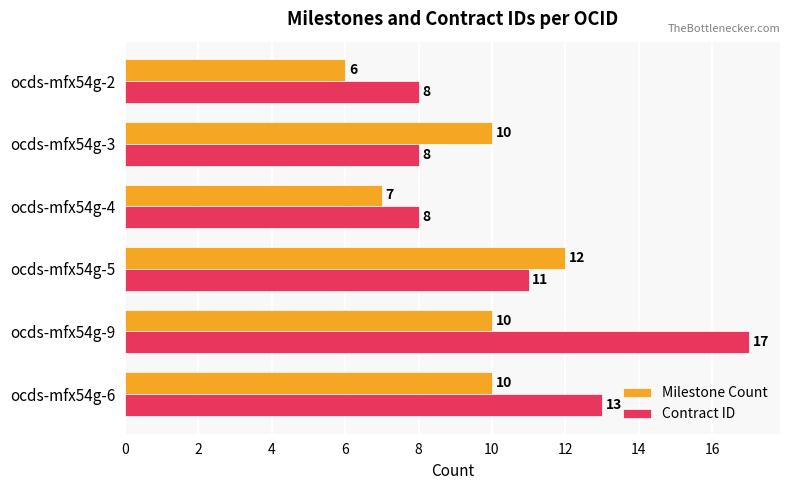

How many data points does each series have?

6